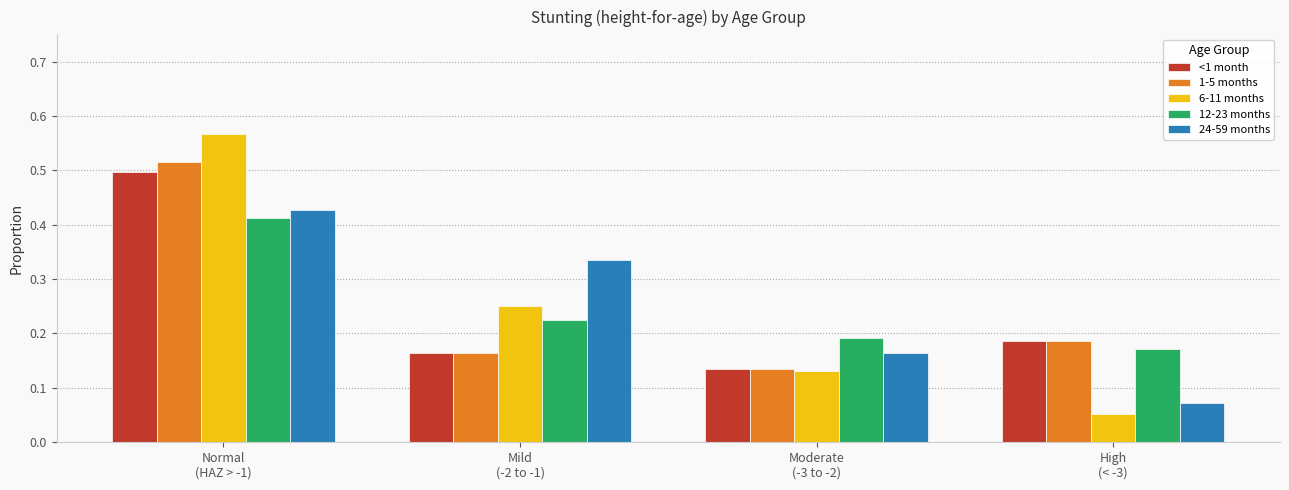

Is the value of <1 month at Mild
(-2 to -1) greater than the value of 1-5 months at High
(< -3)?

No